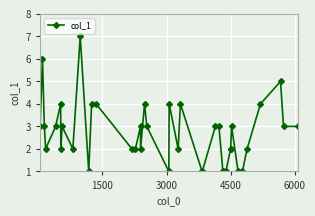

True or false: there are more than 1 points higher than both neighbors.

True